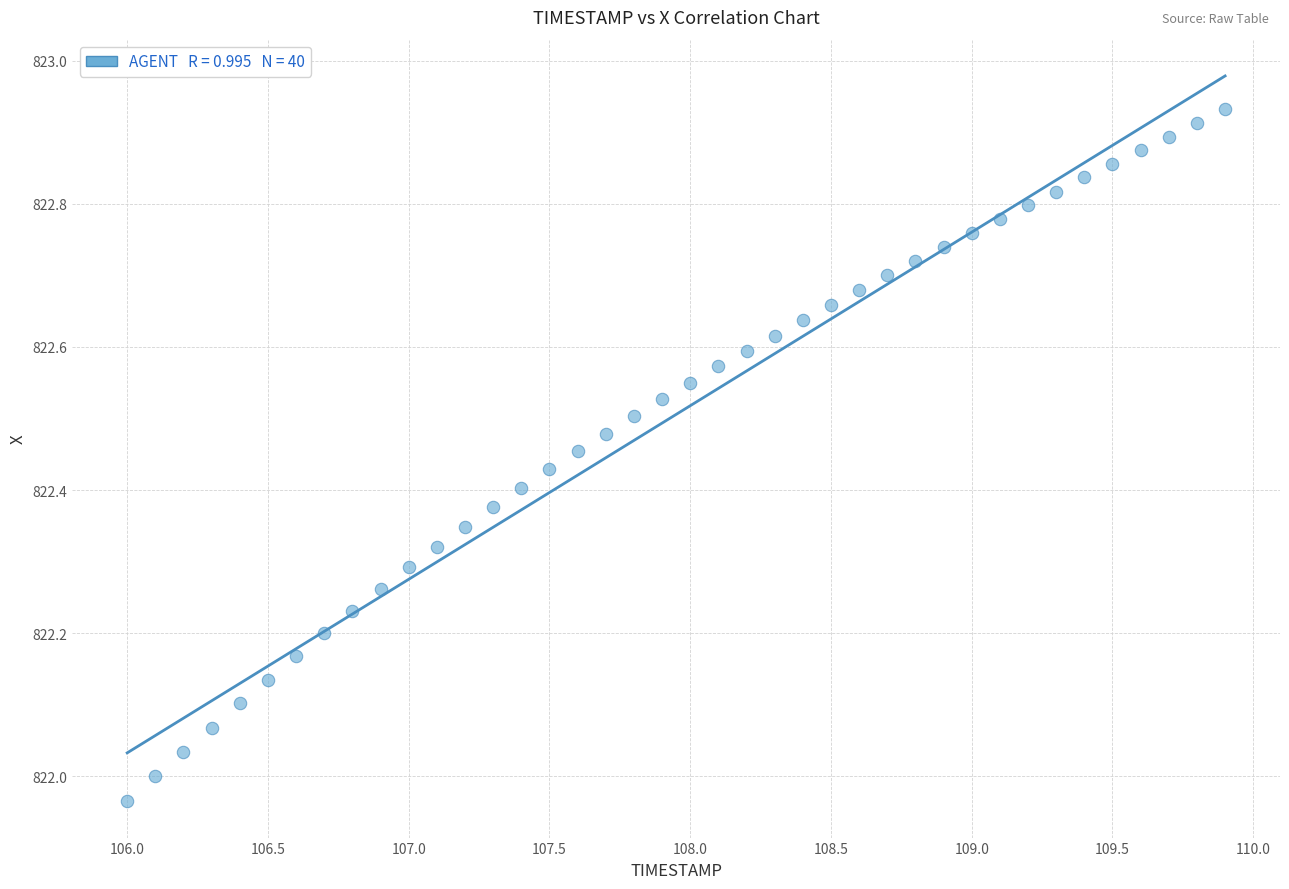

What is the range of X values (max minus min)?

3.9